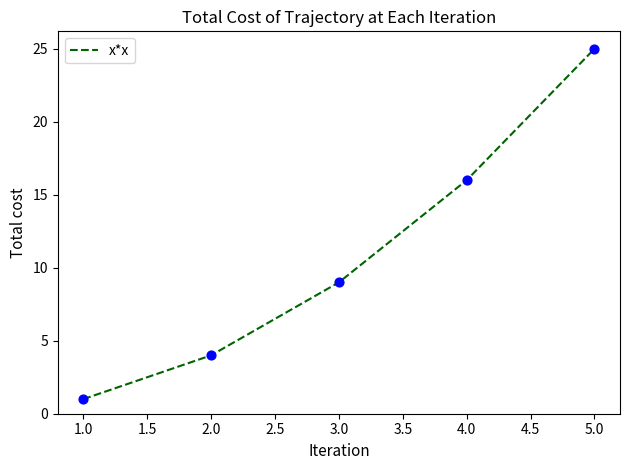

What is the change in value from 1.0 to 2.0?

+3